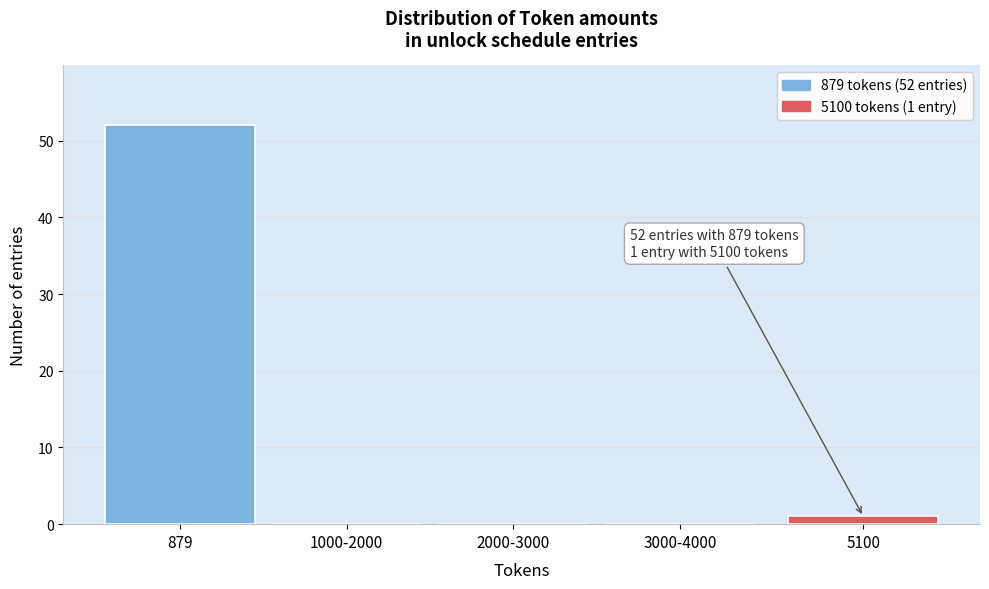

Reading left to right, what are all the values shown in this chart?

879=52	1000-2000=0	2000-3000=0	3000-4000=0	5100=1